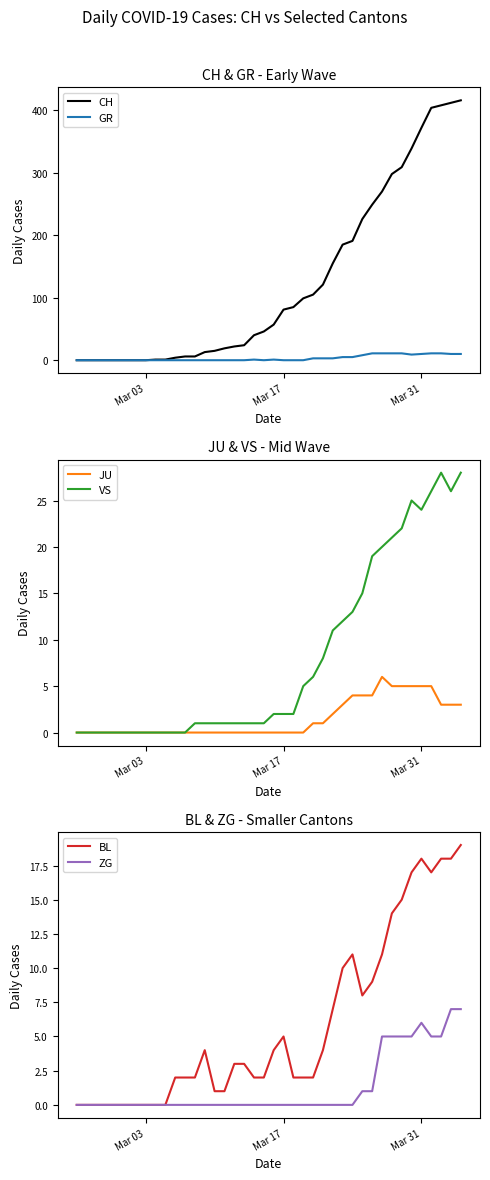

Rank the series by their maximum value, from lowest to highest.

JU, ZG, GR, BL, VS, CH